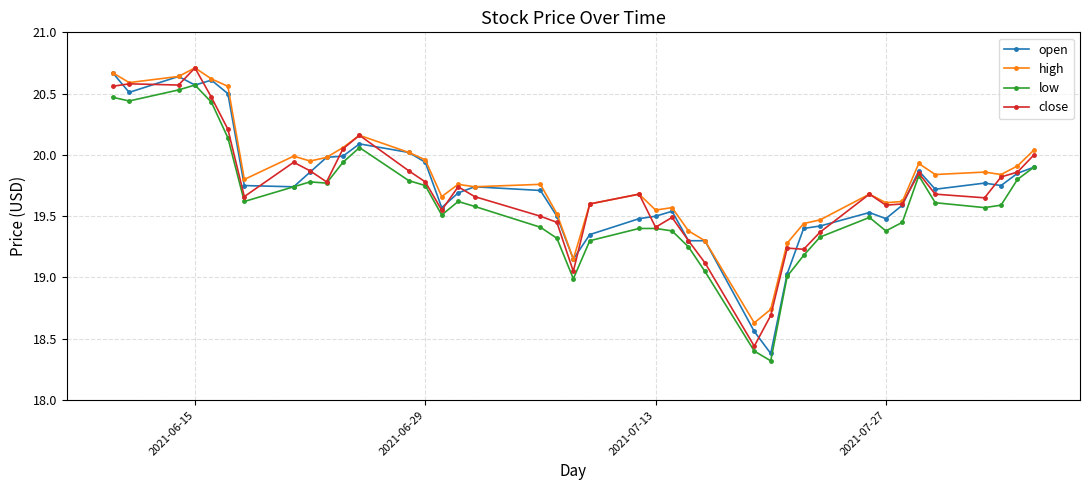

What is the minimum value shown in the chart?

18.3